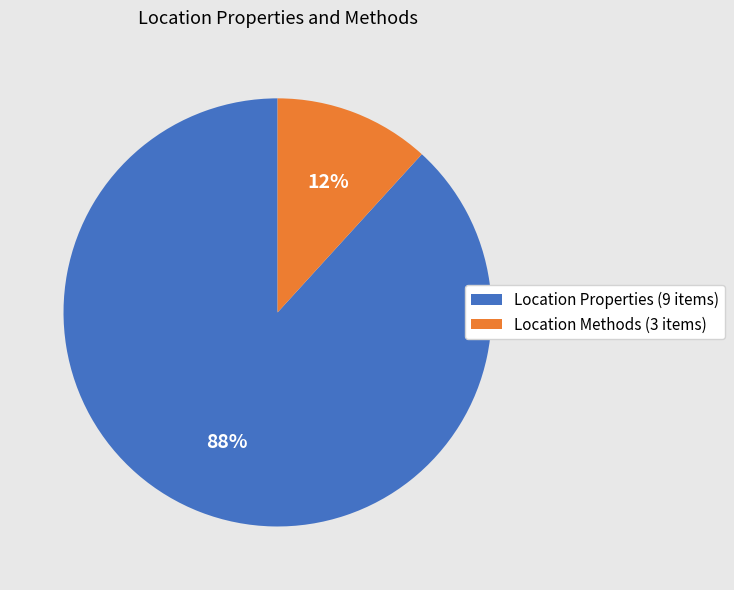

Count the number of slices in the pie.

2